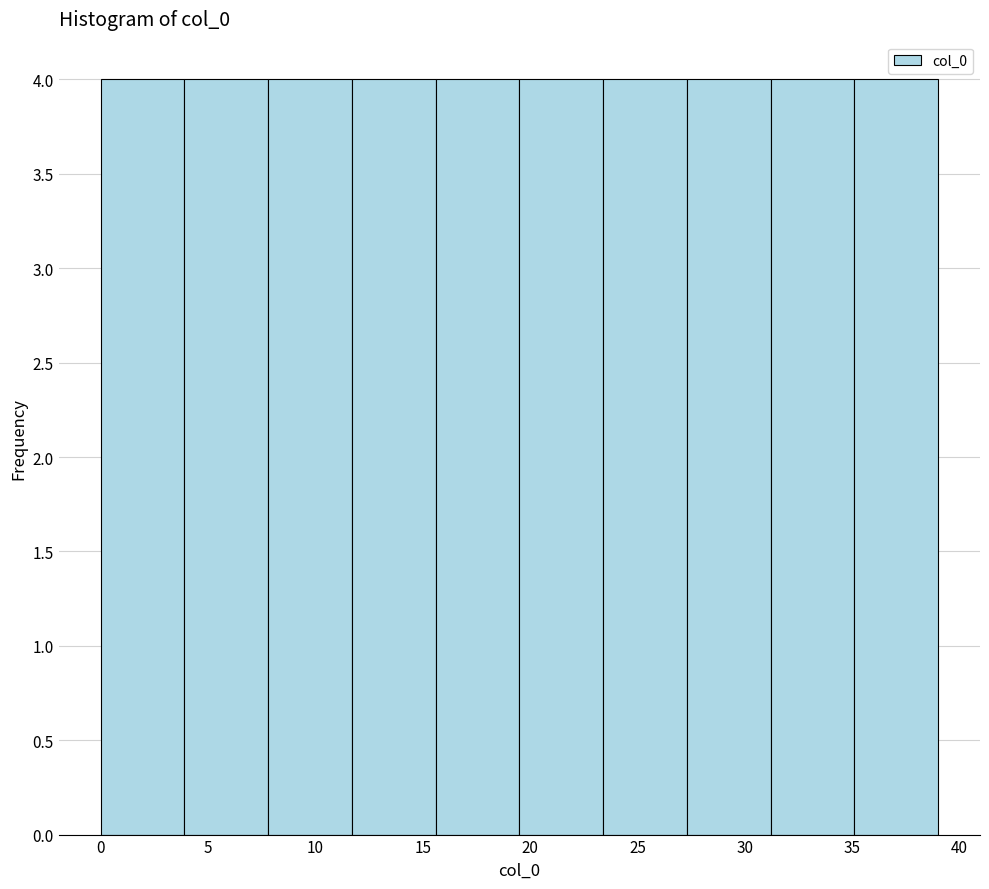

What is the height of the bar covering 31.2 to 35.1 on the x-axis? Neither the bar edges nor the heights are printed on the chart, so give them approximately, as read against the axes.

4